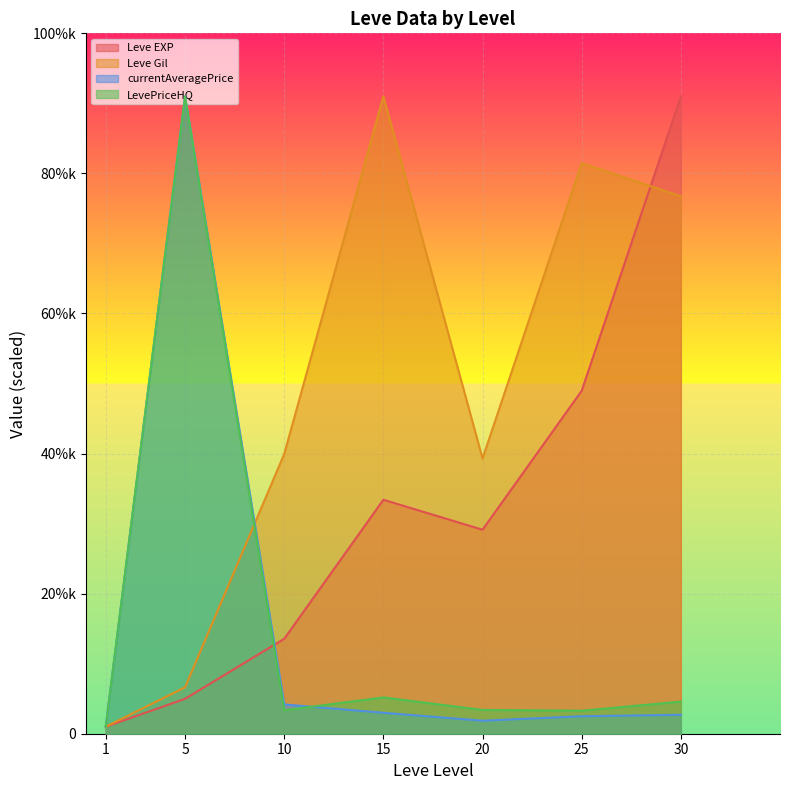

Reading left to right, list all the values displayed in this chart.

Leve EXP: 1000.0	4983.6	13554.4	33405.4	29126.7	48964.2	91000.0
Leve Gil: 1000.0	6625.0	39942.3	91000.0	39293.3	81480.8	76721.2
currentAveragePrice: 1000.0	91000.0	4182.1	2991.8	1857.1	2493.6	2707.4
LevePriceHQ: 1000.0	91000.0	3355.7	5181.7	3394.6	3284.2	4584.7